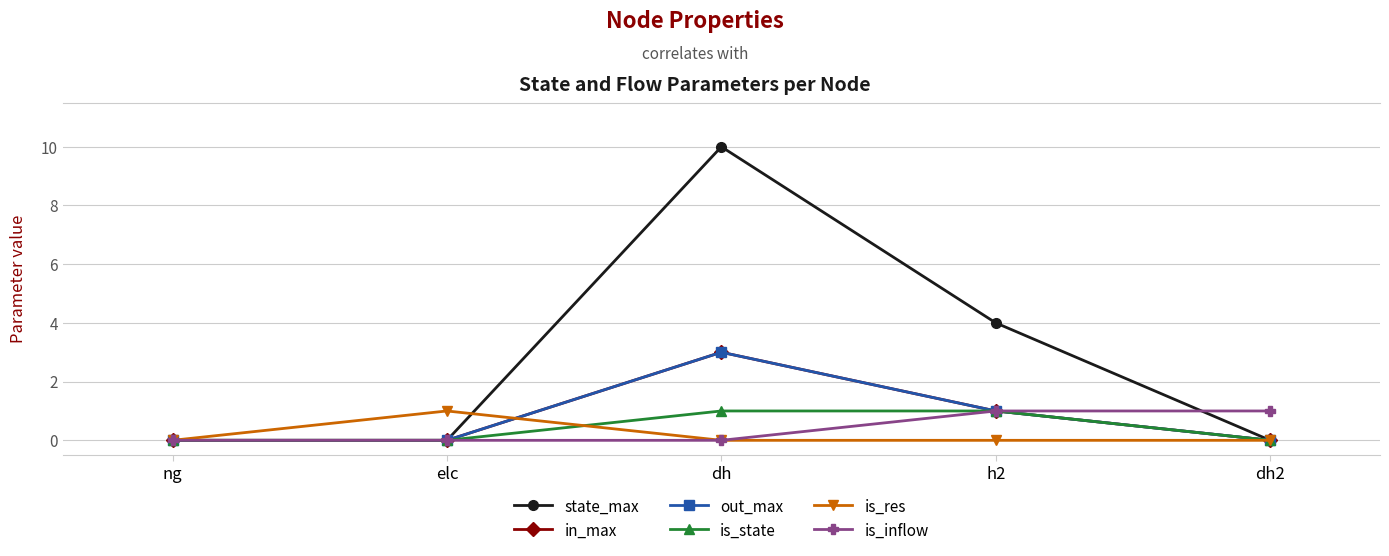

Is the value of is_res at ng greater than the value of is_state at elc?

No